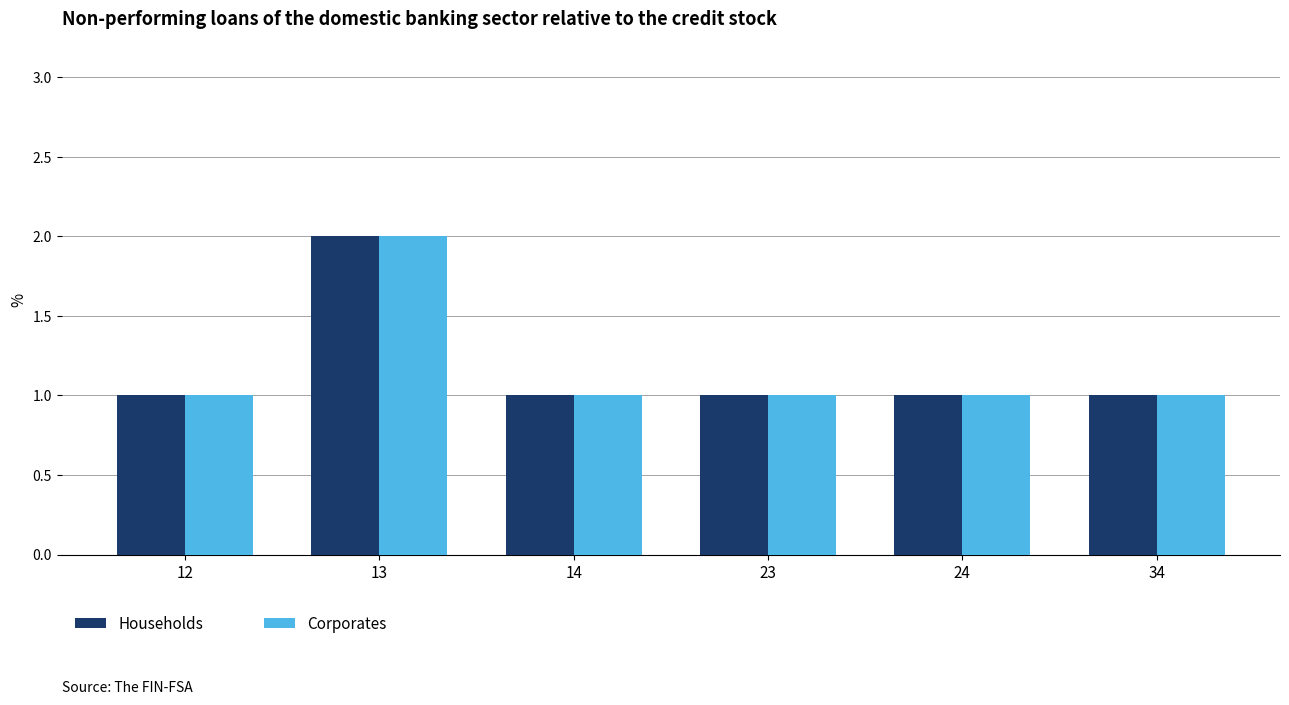

What is the total value across all series at 24?

2